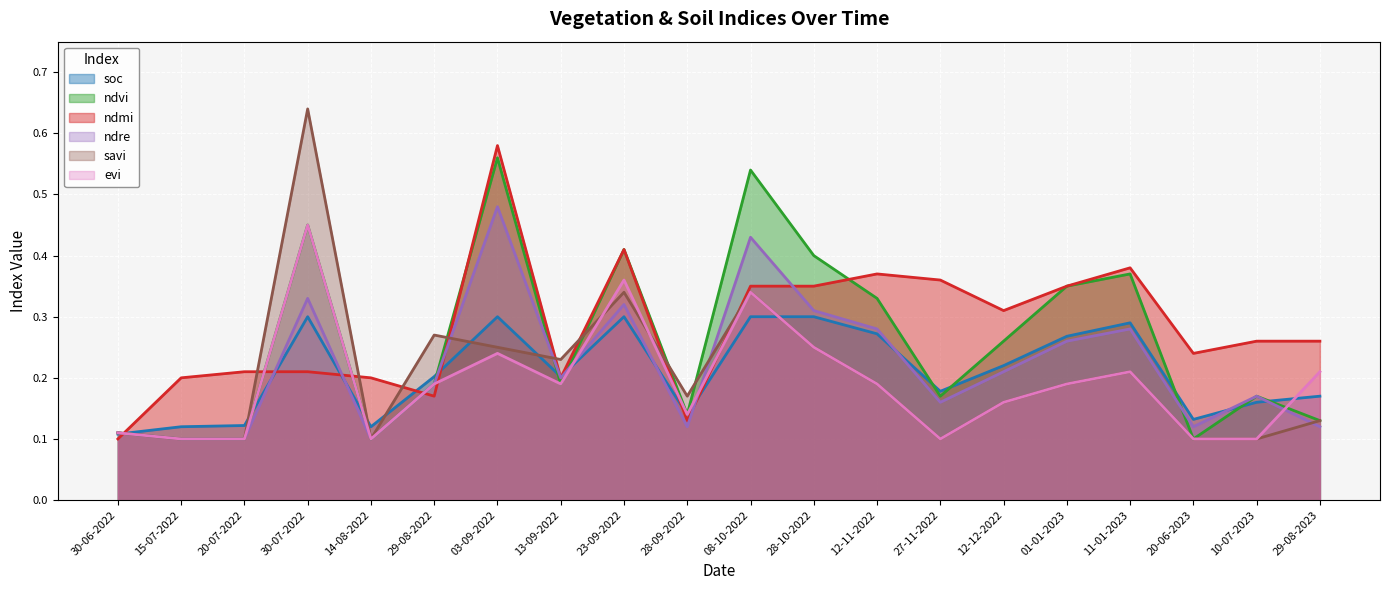

Between 12-12-2022 and 29-08-2022, which is larger?

12-12-2022